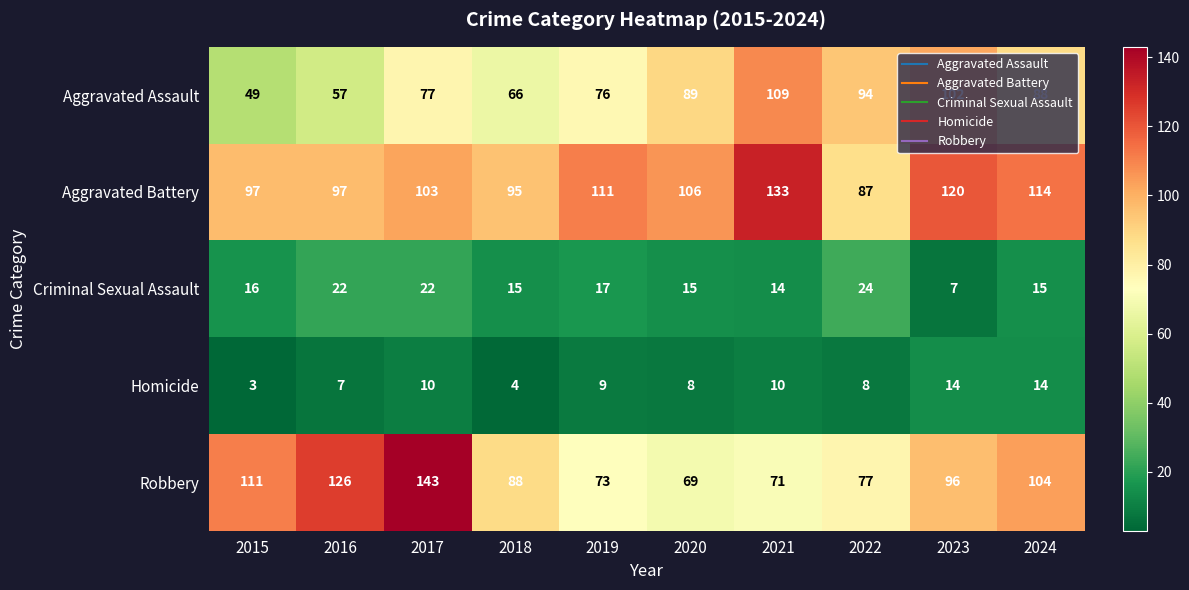

Rank the series by their maximum value, from lowest to highest.

Homicide, Criminal Sexual Assault, Aggravated Assault, Aggravated Battery, Robbery